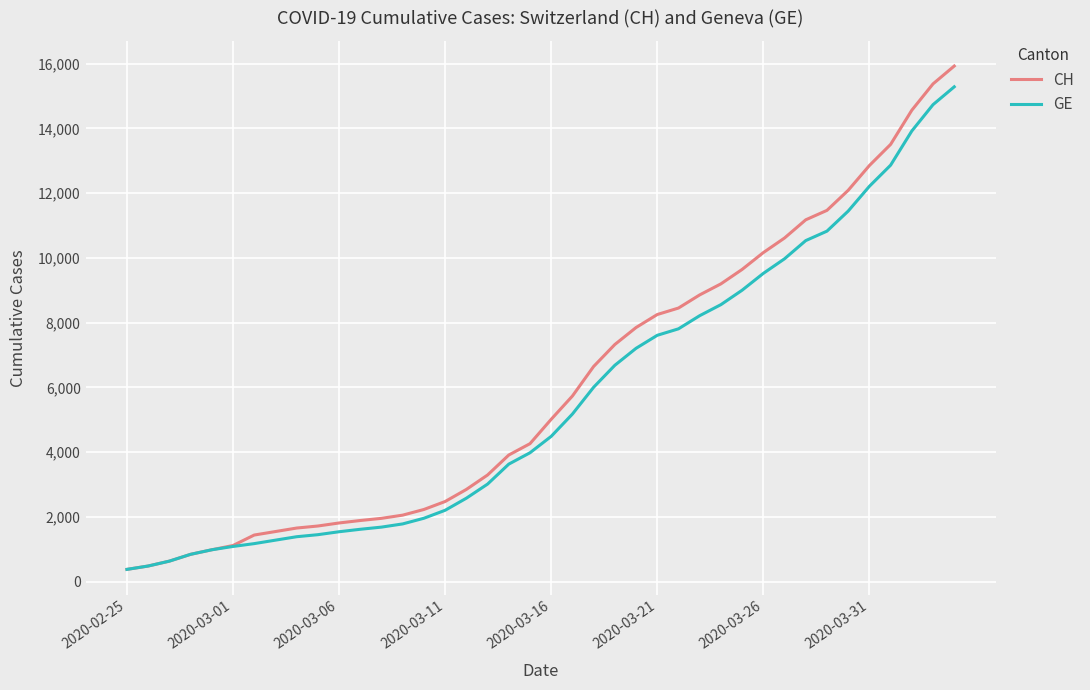

Which series has the widest spread of values?

CH